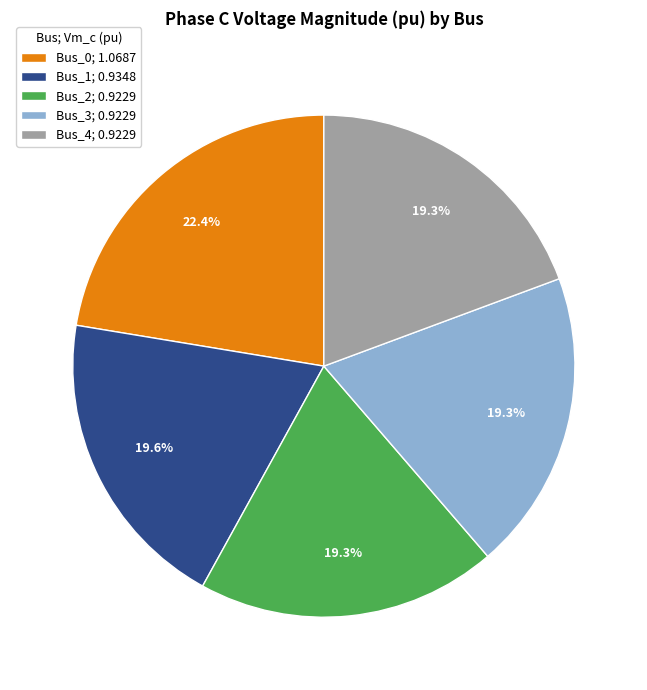

Does any single category account for the majority?

No